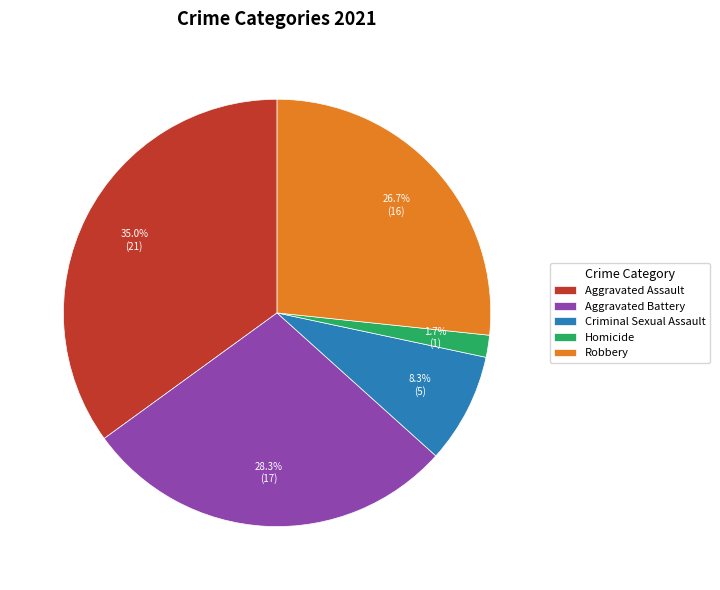

How many segments does this pie chart have?

5